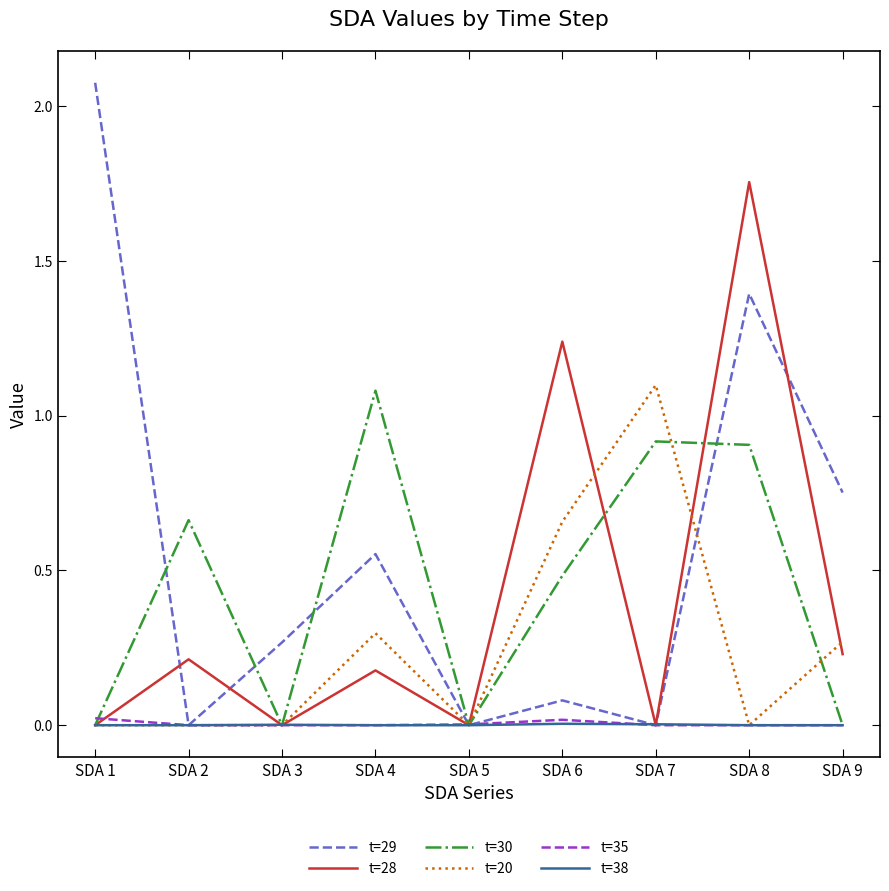

Which series has the widest spread of values?

t=29